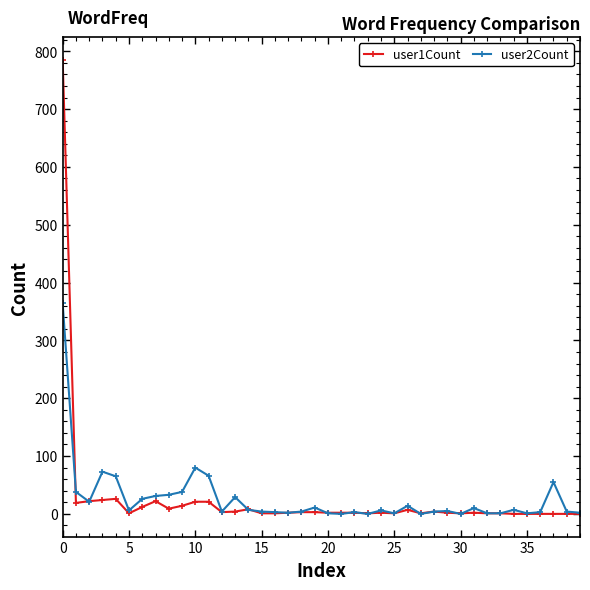

What is the value of the user1Count point at the 36th from the left?

0